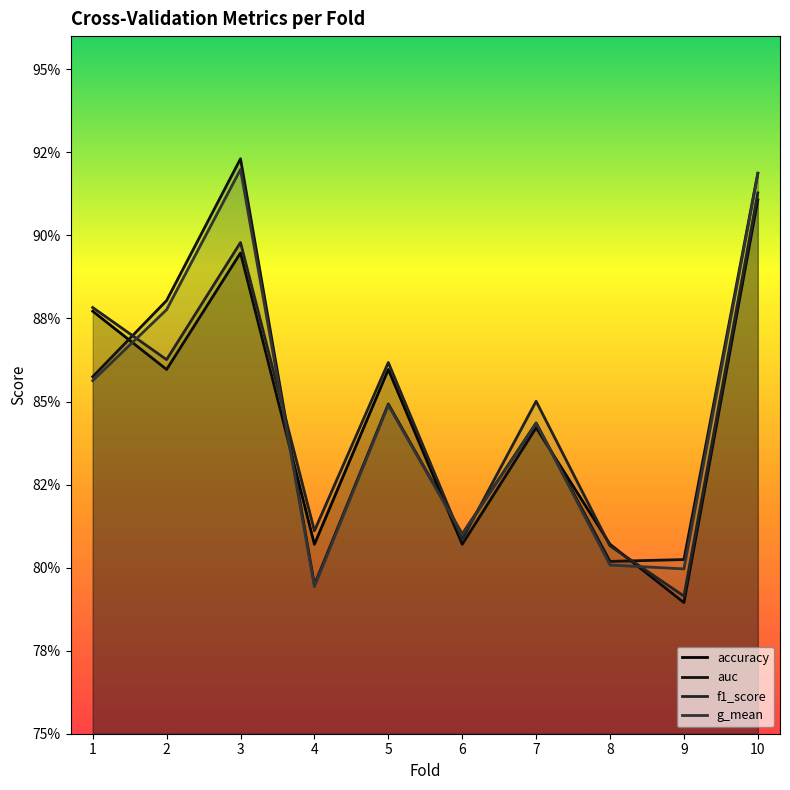

How many data points does each series have?

10